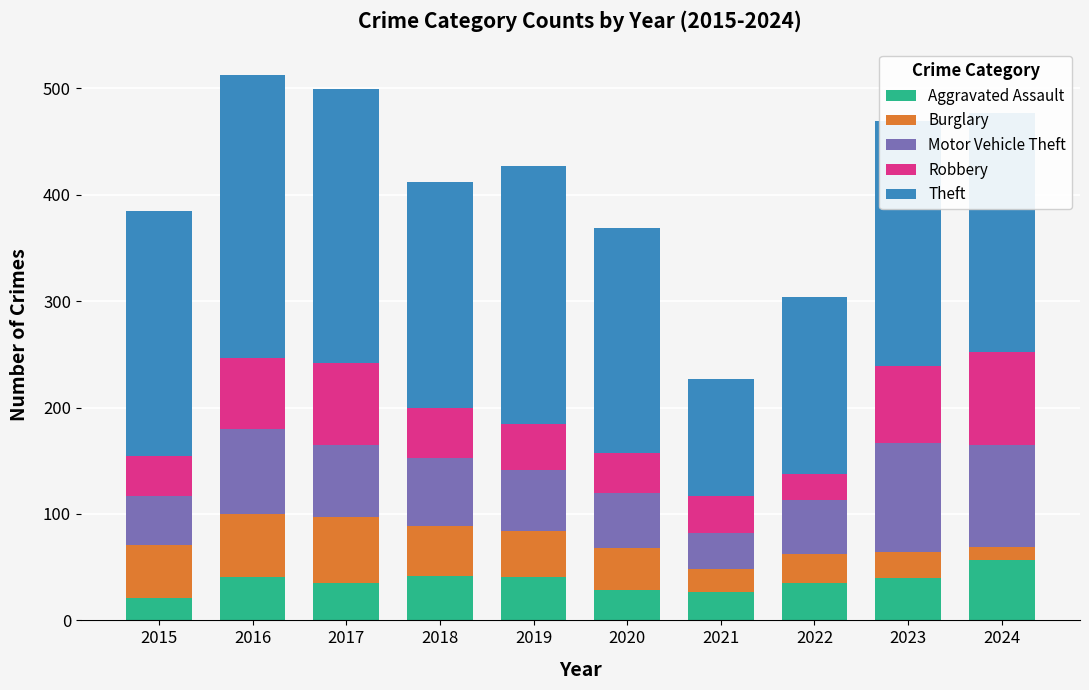

What is the difference between the maximum and minimum values in the Aggravated Assault series?

36